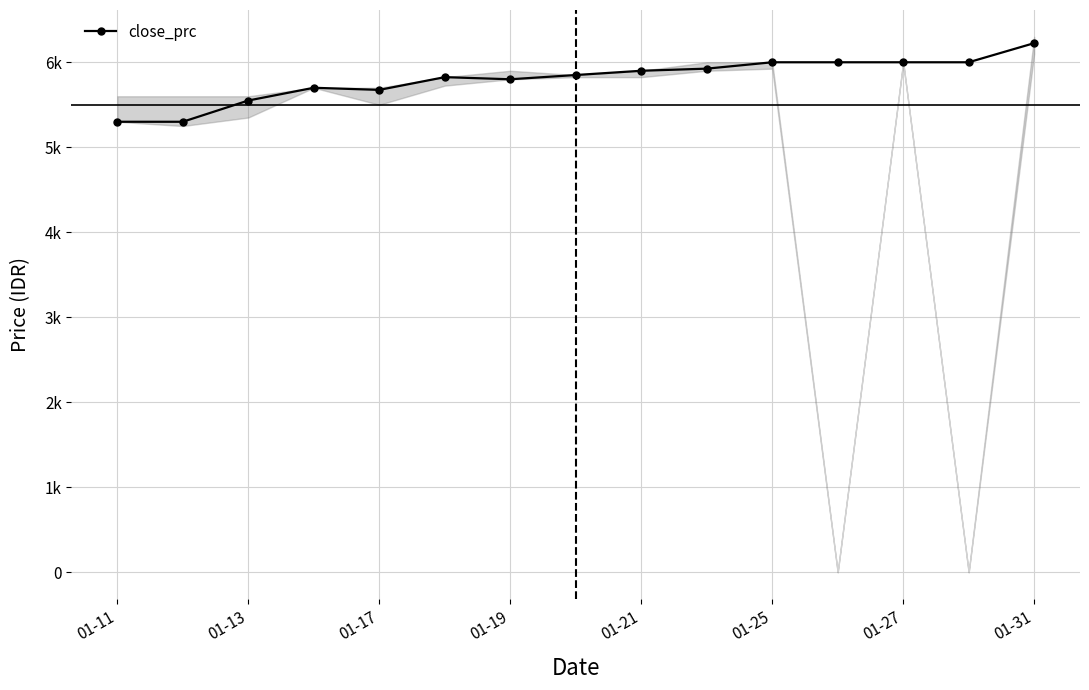

How many lines are shown in the chart?

1